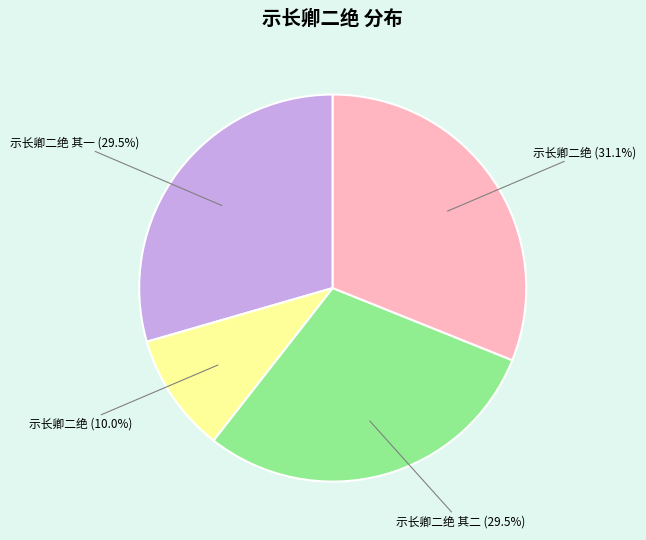

What percentage is NOT represented by 示长卿二绝 其一 (29.5%)?

70.5%